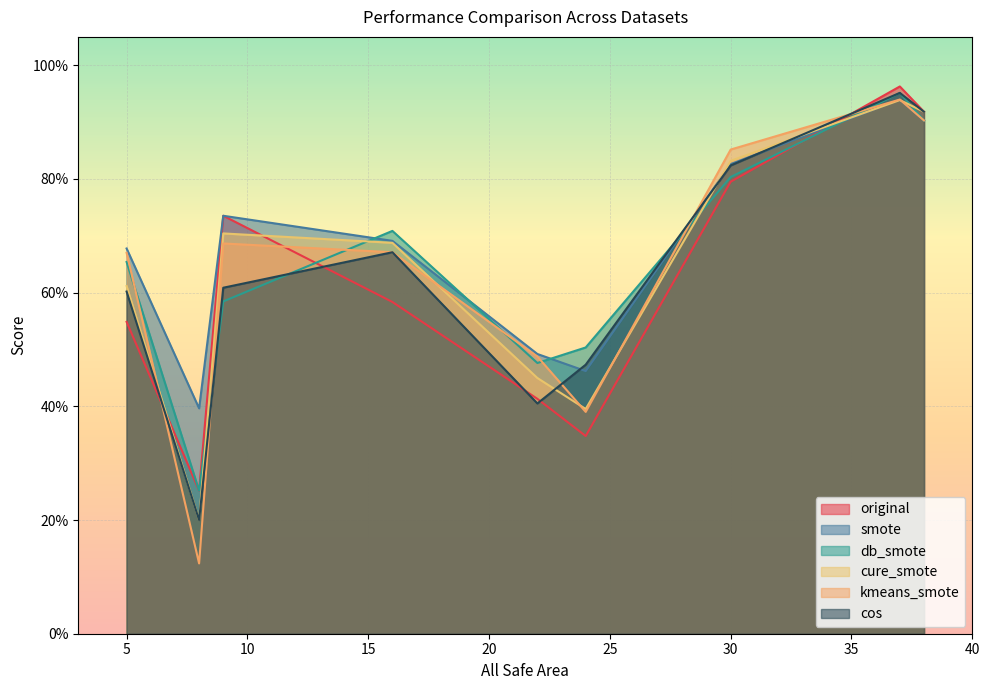

Which series has the largest range (max minus min)?

kmeans_smote